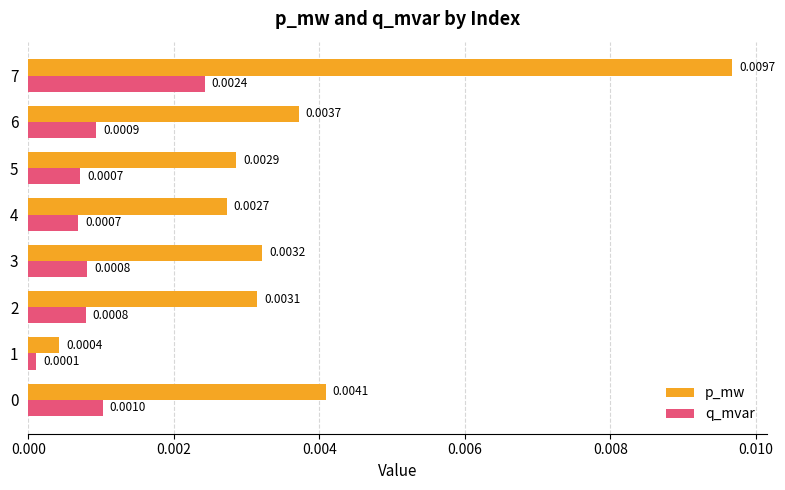

Which series changed the most between 4 and 7?

p_mw